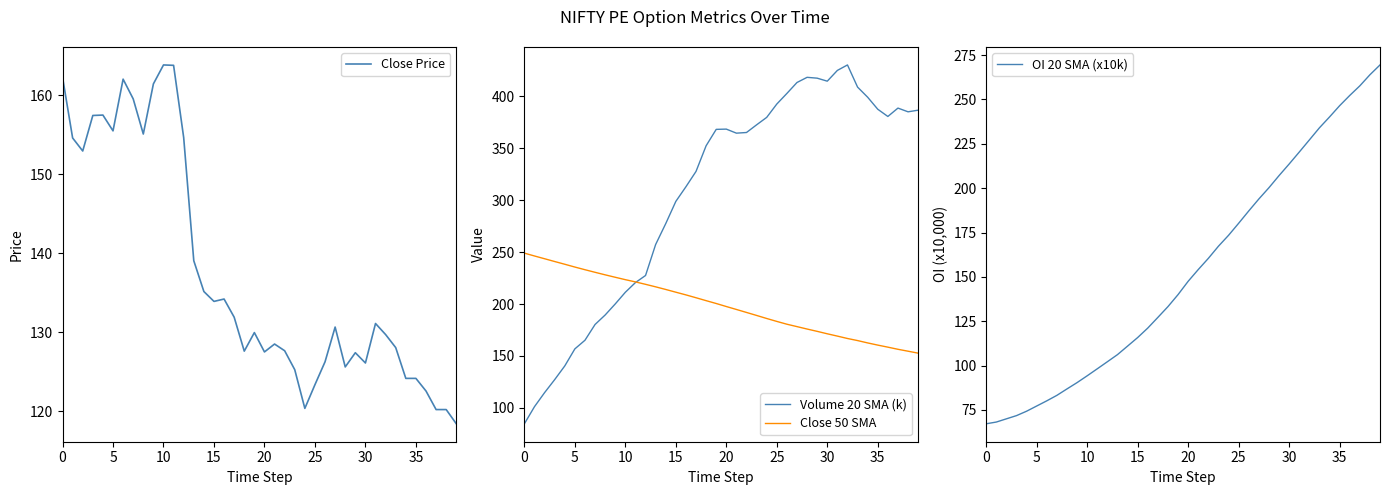

At how many categories does at least one series exceed 324?

23